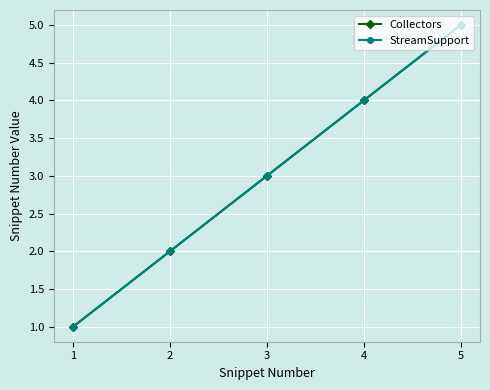

Which category has the highest value in the Collectors series?

5